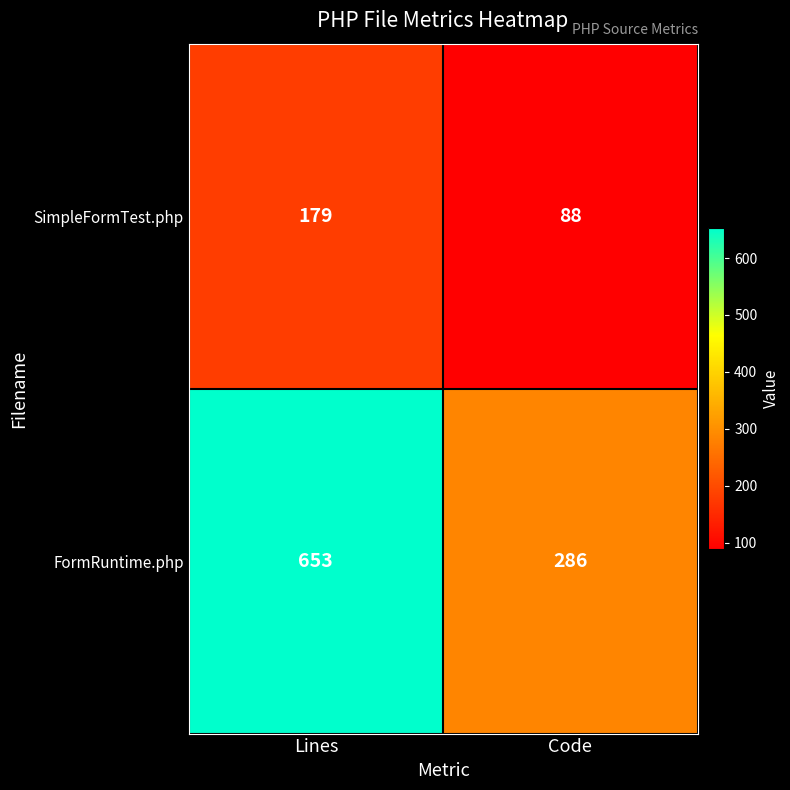

List the series in order of their peak value, lowest first.

SimpleFormTest.php, FormRuntime.php